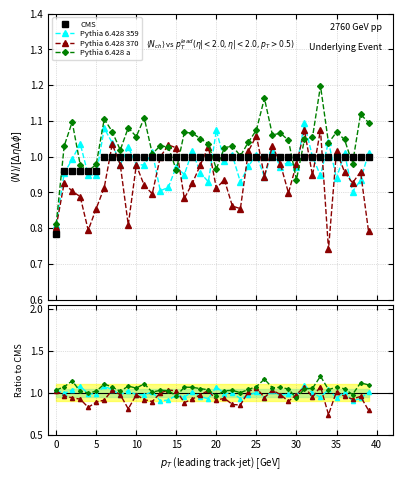

Between 5 and 37, which series saw the biggest shift?

Pythia 6.428 a